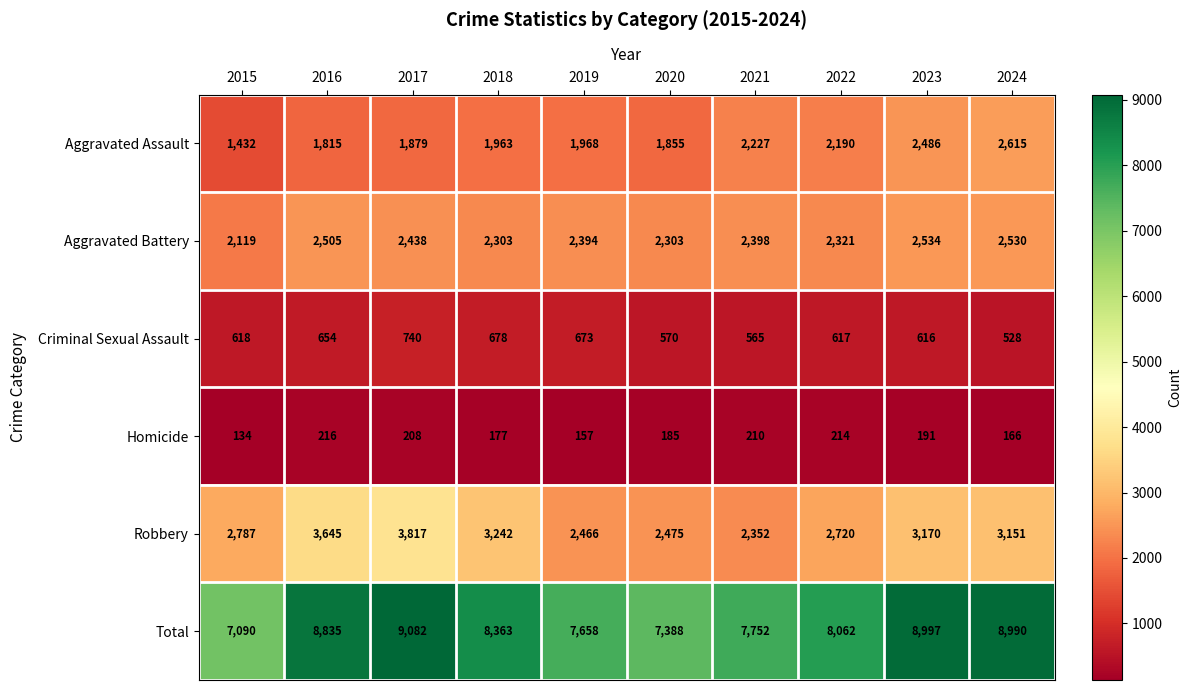

What is the total value across all series at 2016?

17670